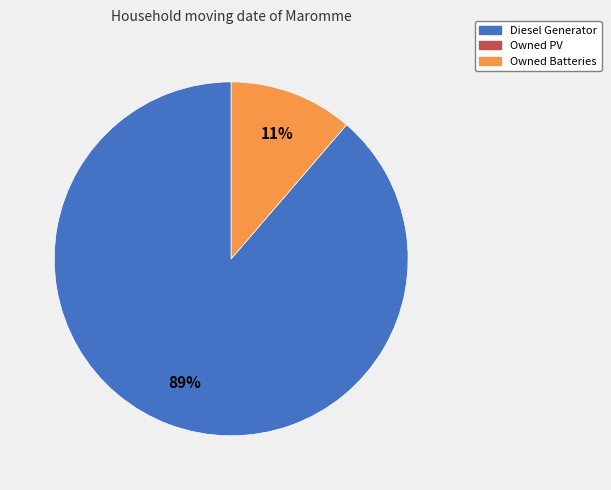

To the nearest percent, what is the average slice percentage?

50%